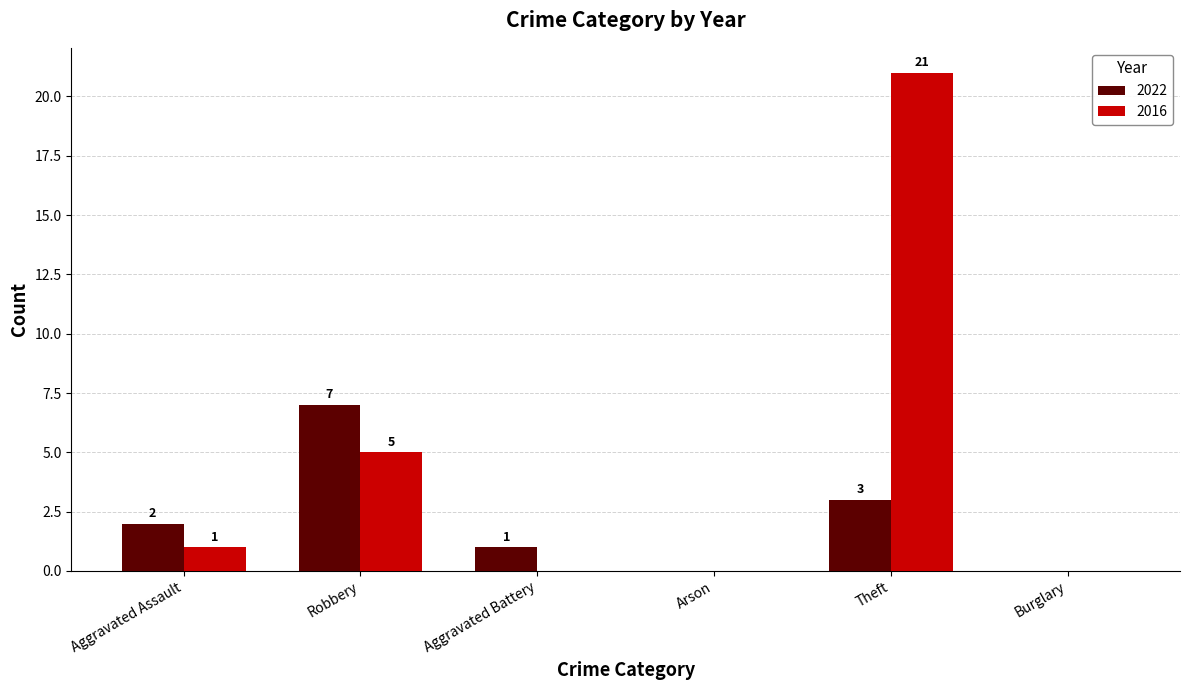

Is the value of 2016 at Theft greater than the value of 2022 at Theft?

Yes